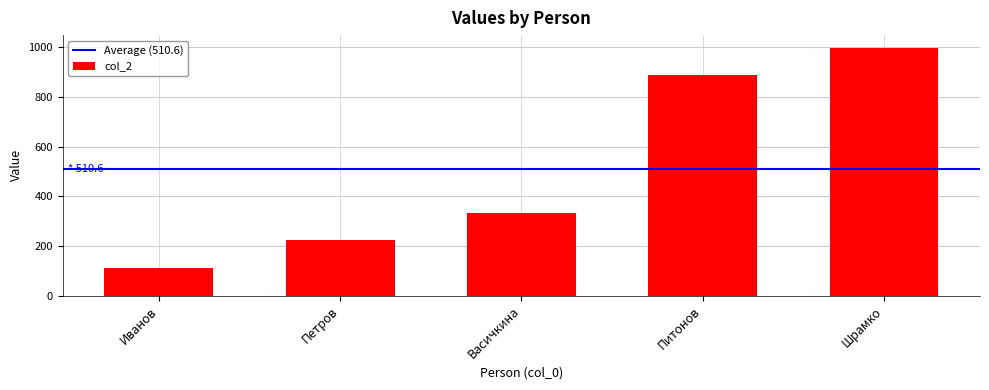

List the labels in order of value, smallest first.

Иванов, Петров, Васичкина, Питонов, Шрамко